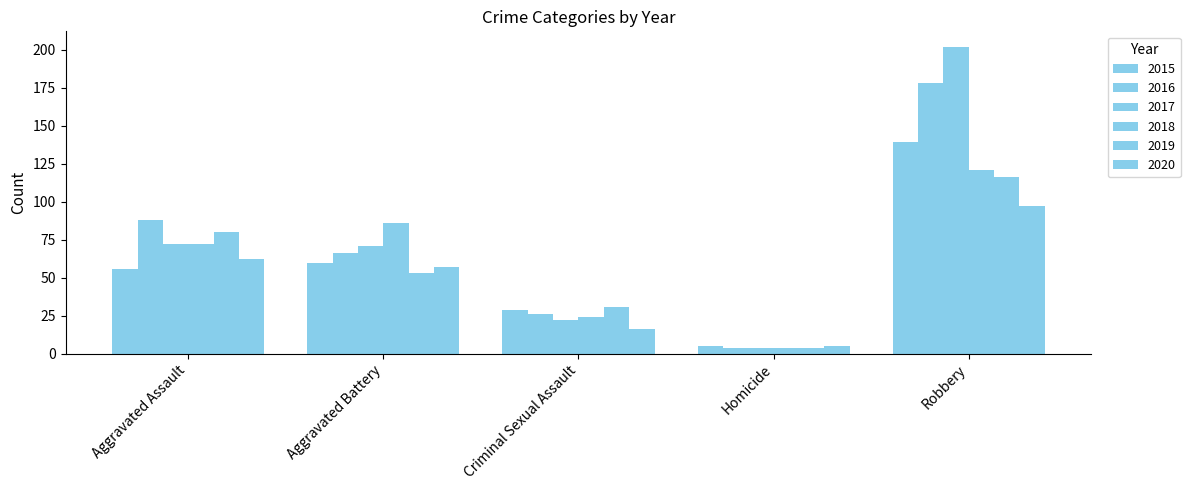

The value of 2016 at Aggravated Assault is 44. True or false?

False